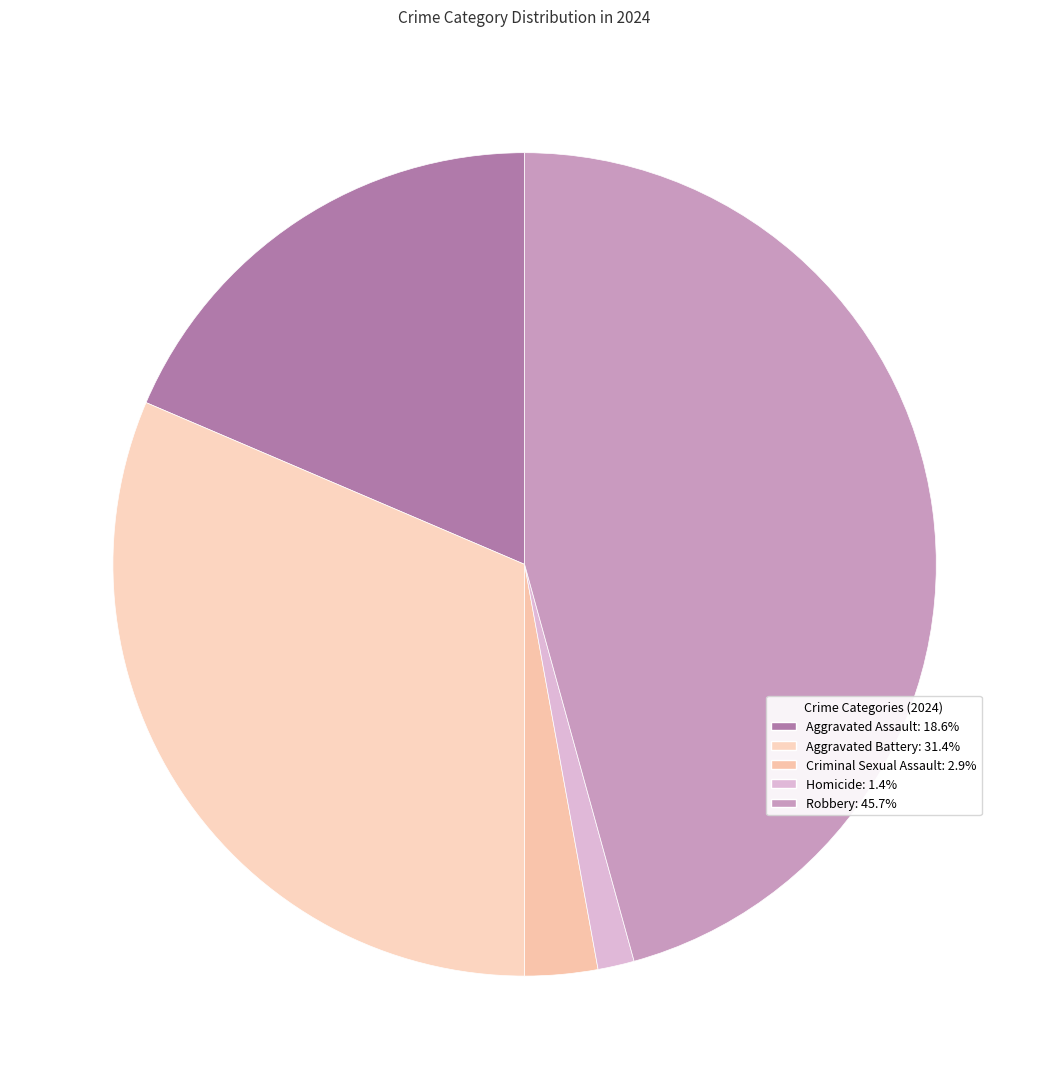

To the nearest percent, what is the difference between the Aggravated Assault and Aggravated Battery slice percentages?

13%